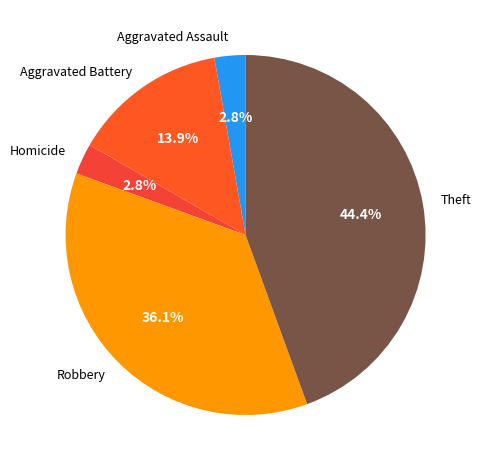

How many slices are in this pie chart?

5